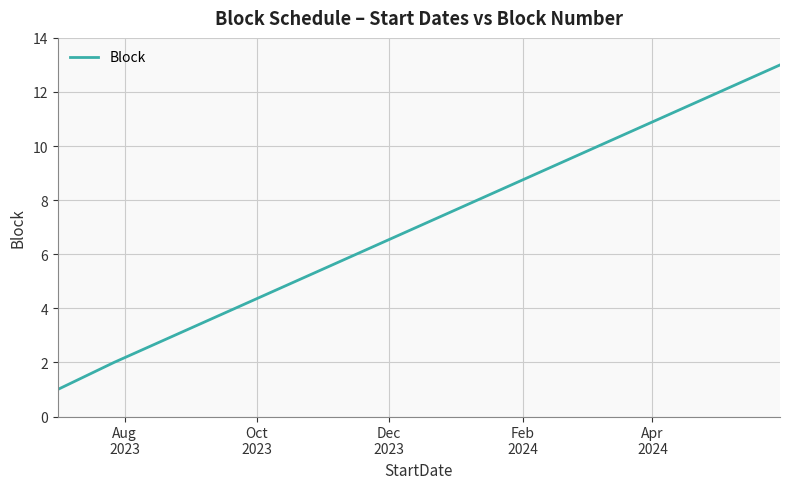

What is the greatest value displayed?

13